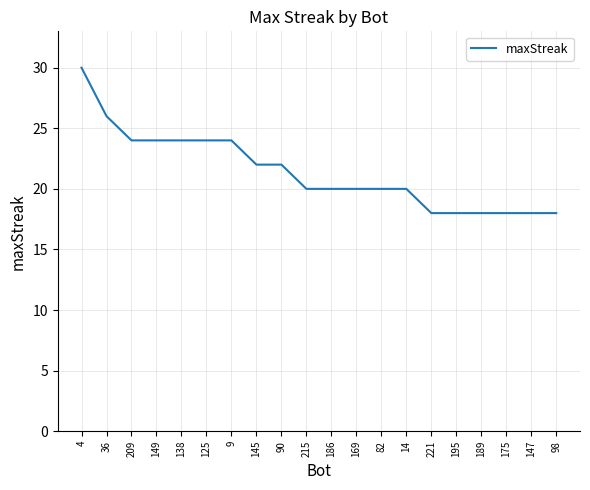

Is this an area chart (filled region under the line)?

No